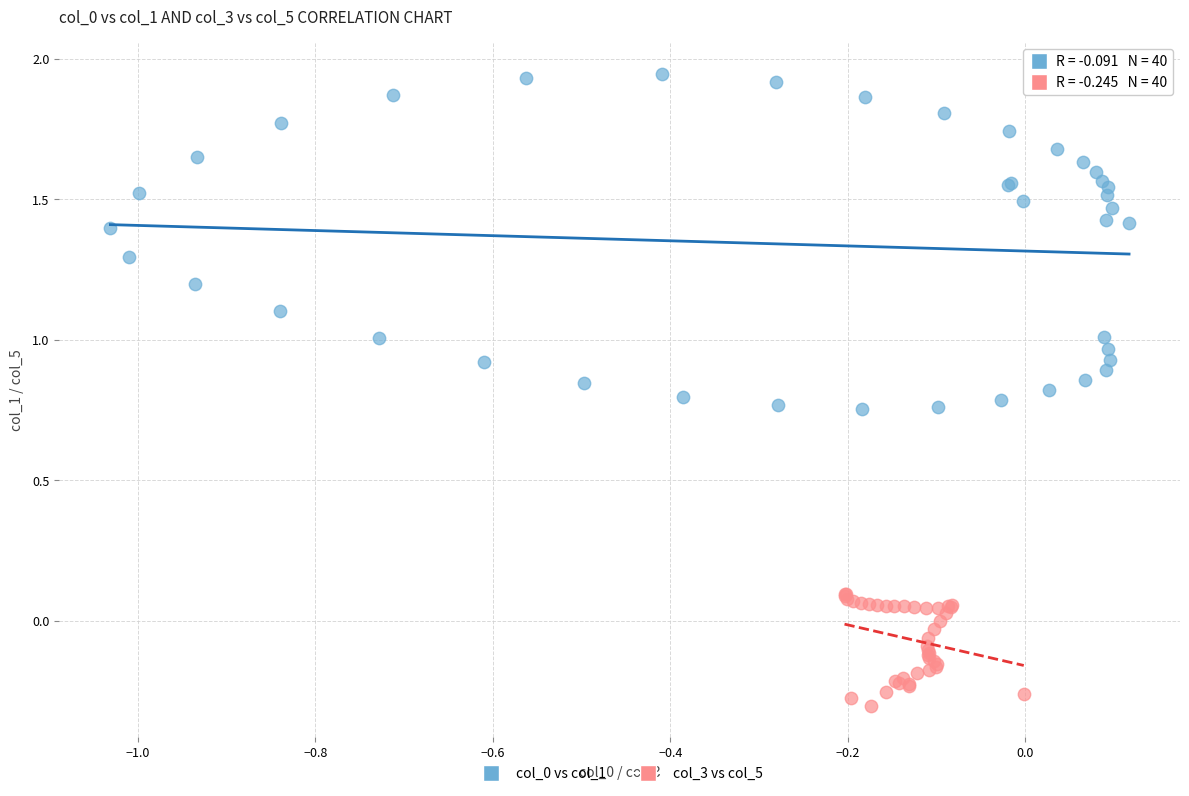

Which series contains the lowest Y value?

col_3 vs col_5